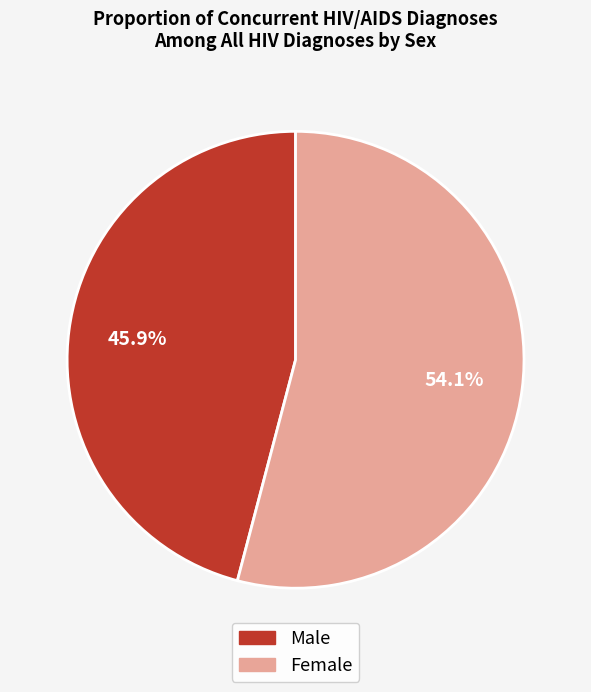

Count the number of slices in the pie.

2